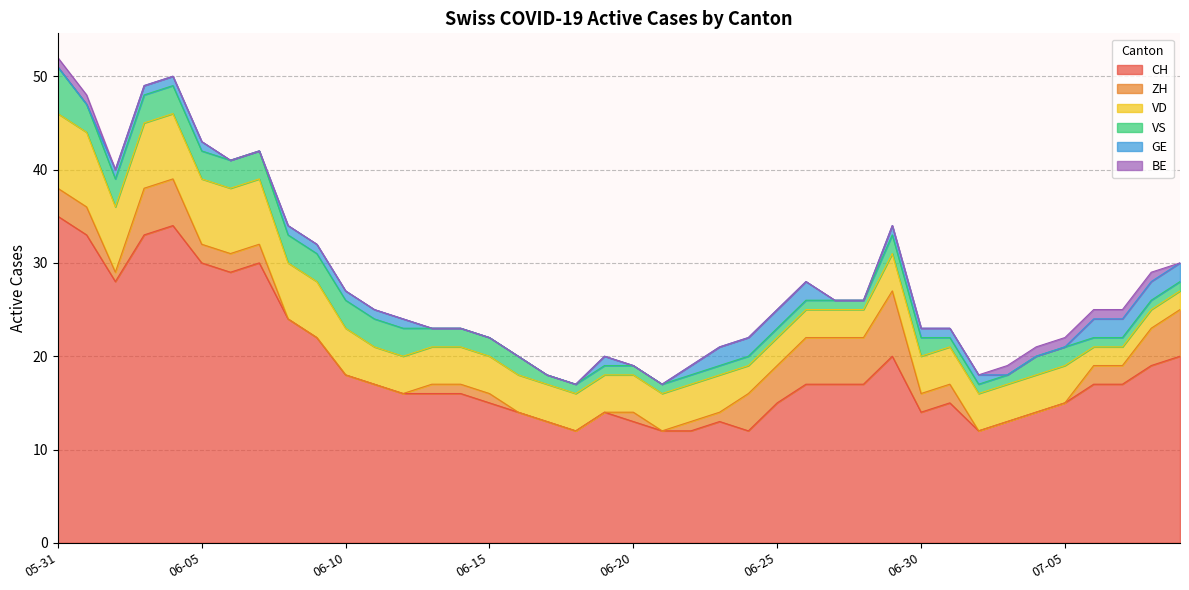

What is the average value of the VS series?

2